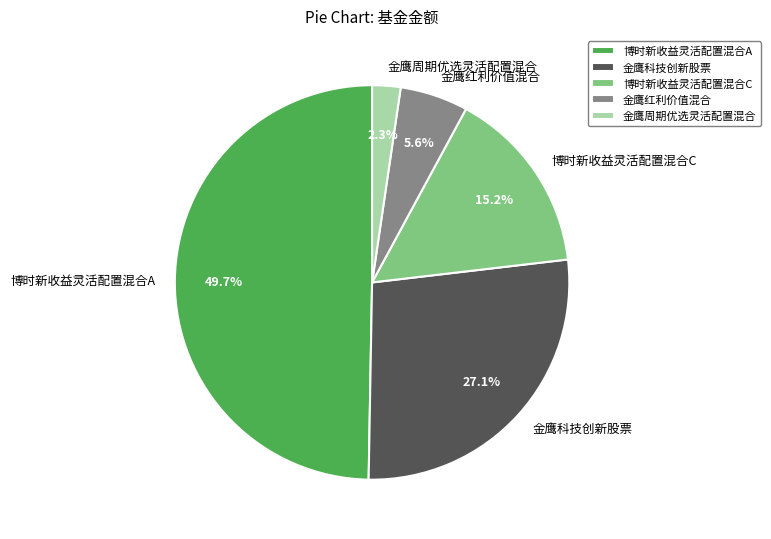

Do 金鹰红利价值混合 and 博时新收益灵活配置混合C together represent more than half of the pie?

No